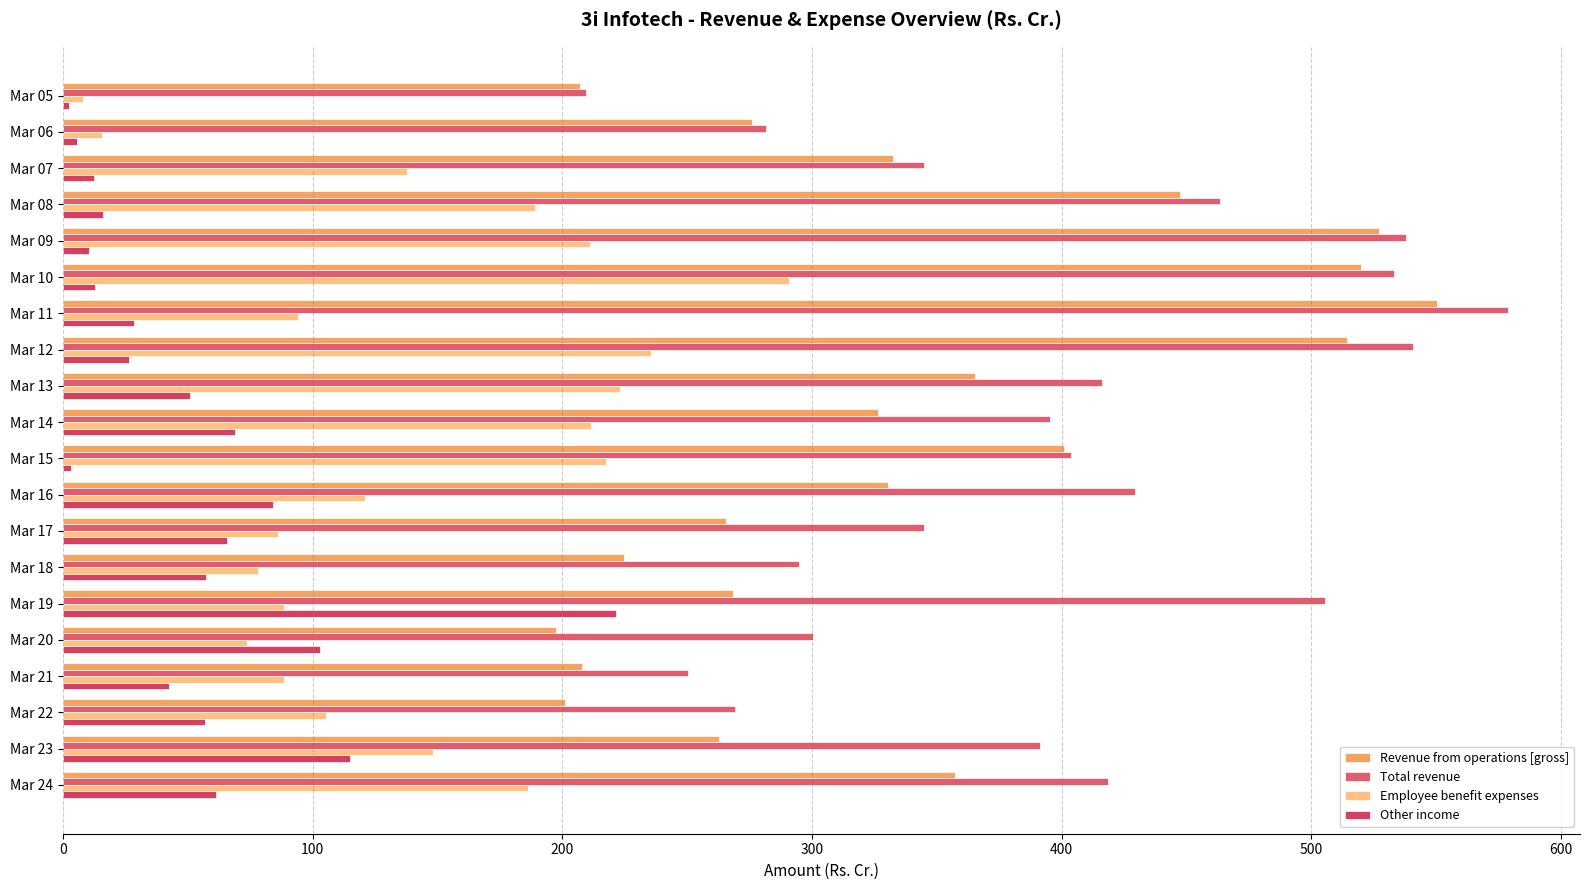

How many data points in Total revenue are above 403?

10